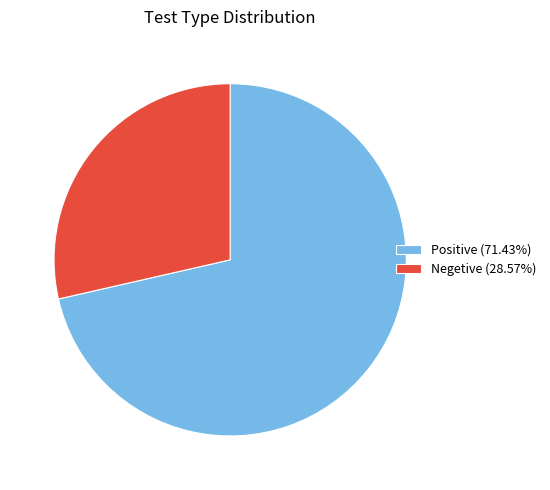

Is there a majority slice in this chart?

Yes